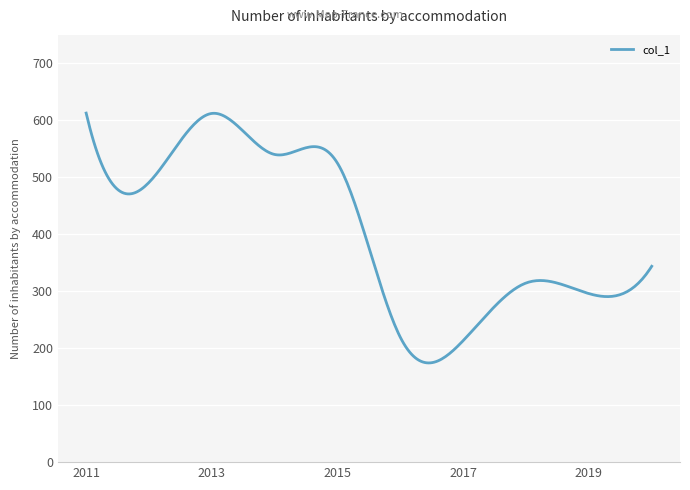

What is the smallest value displayed?

174.2